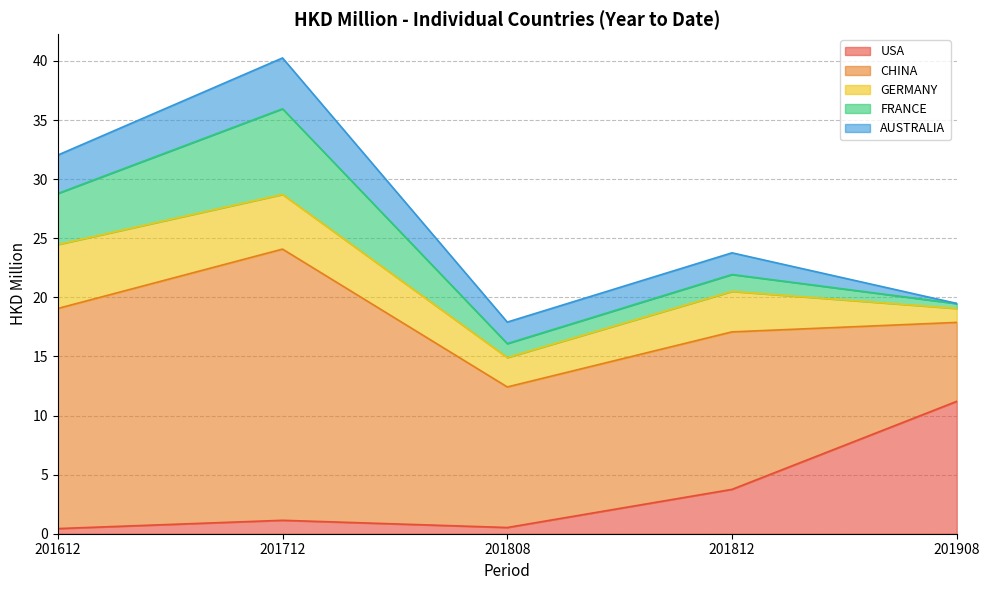

Rank the series by their maximum value, from highest to lowest.

CHINA, USA, FRANCE, GERMANY, AUSTRALIA